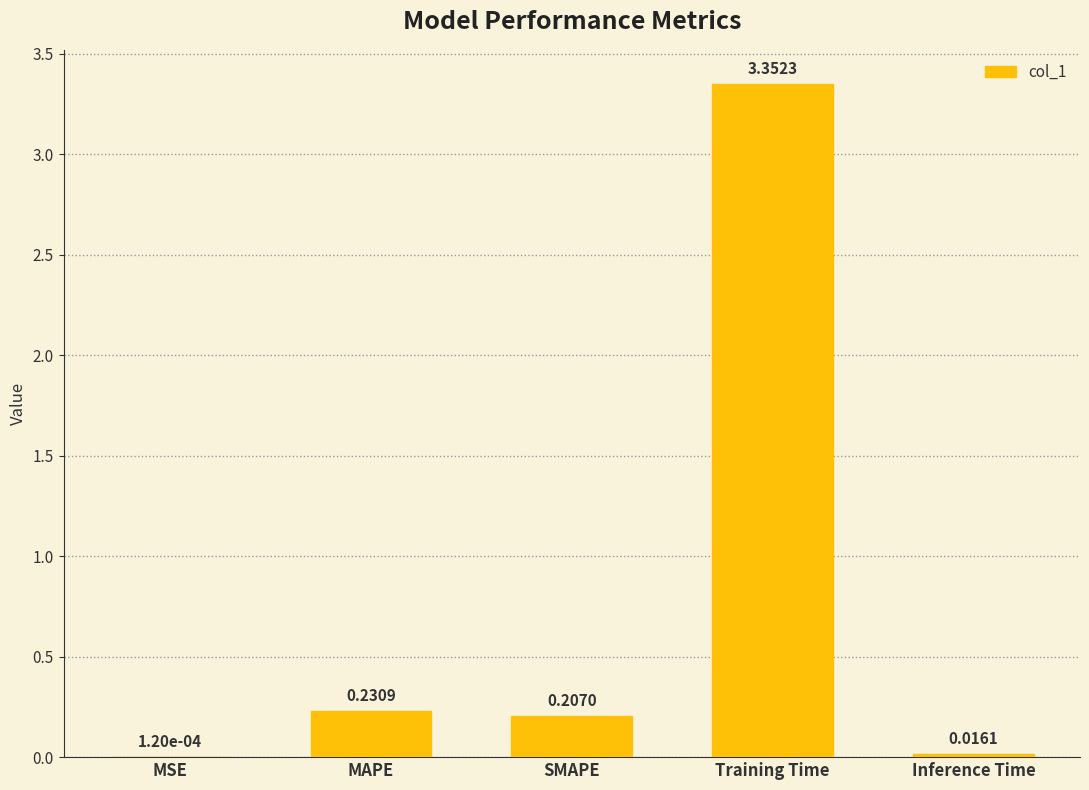

Where is the data nearest to the value 1?

MAPE